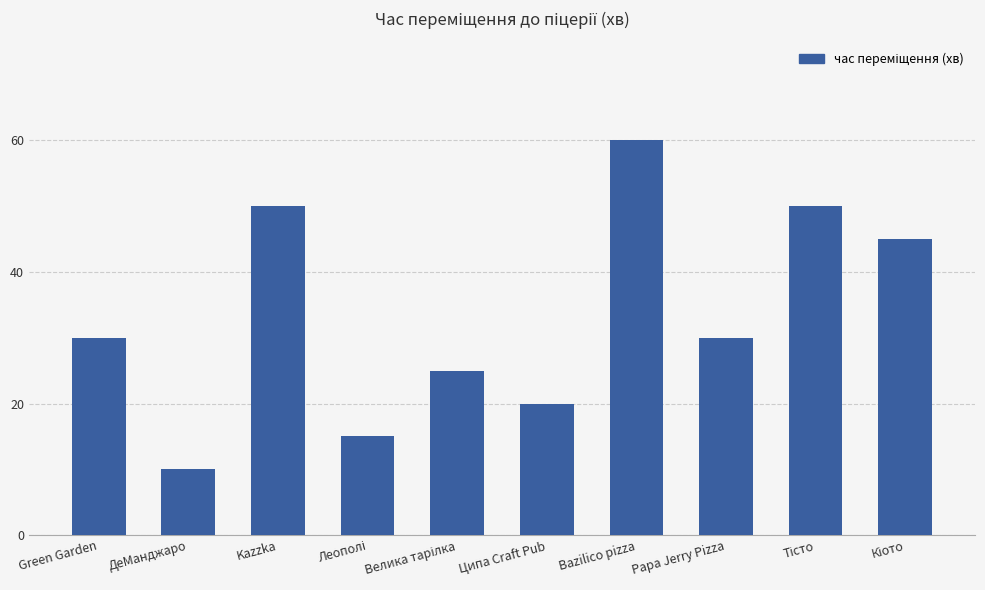

How many values are between 20 and 50?

7